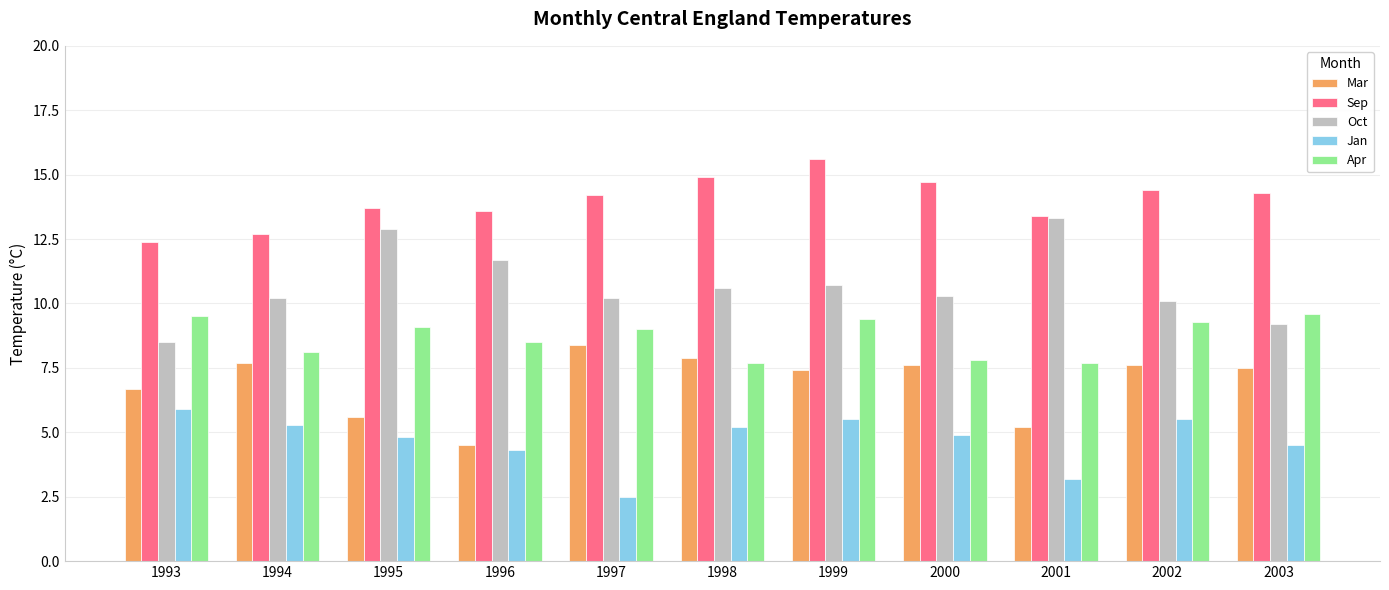

Which category has the highest value across all series?

1999